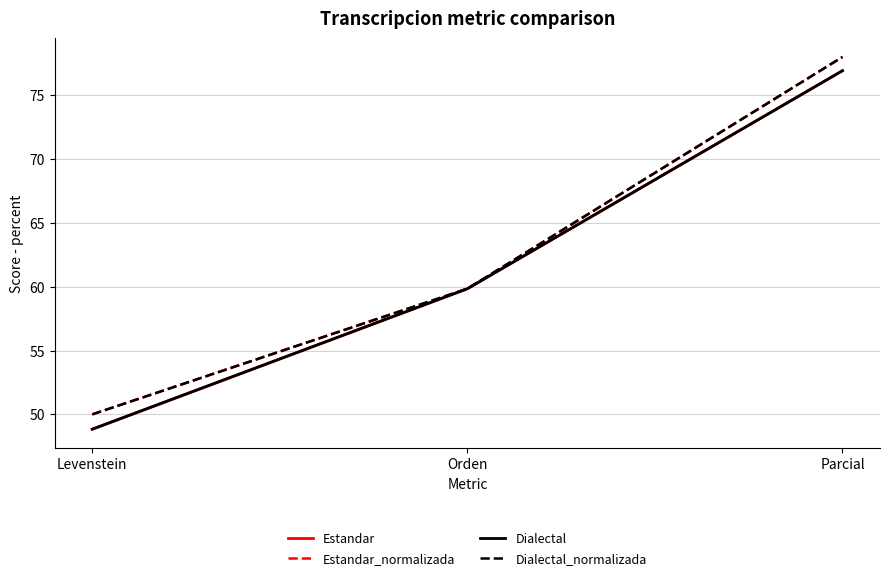

Reading left to right, list all the values displayed in this chart.

Estandar: 48.8	59.8	76.9
Estandar_normalizada: 50.0	59.8	78.0
Dialectal: 48.8	59.8	76.9
Dialectal_normalizada: 50.0	59.8	78.0